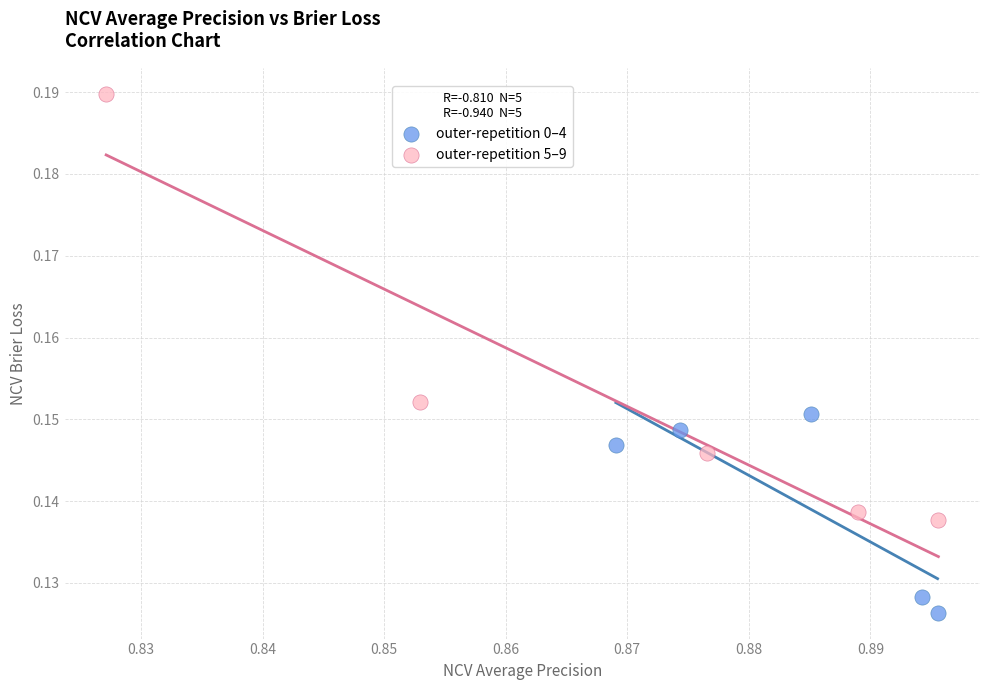

Which series has the widest spread of Y values?

outer-repetition 5–9